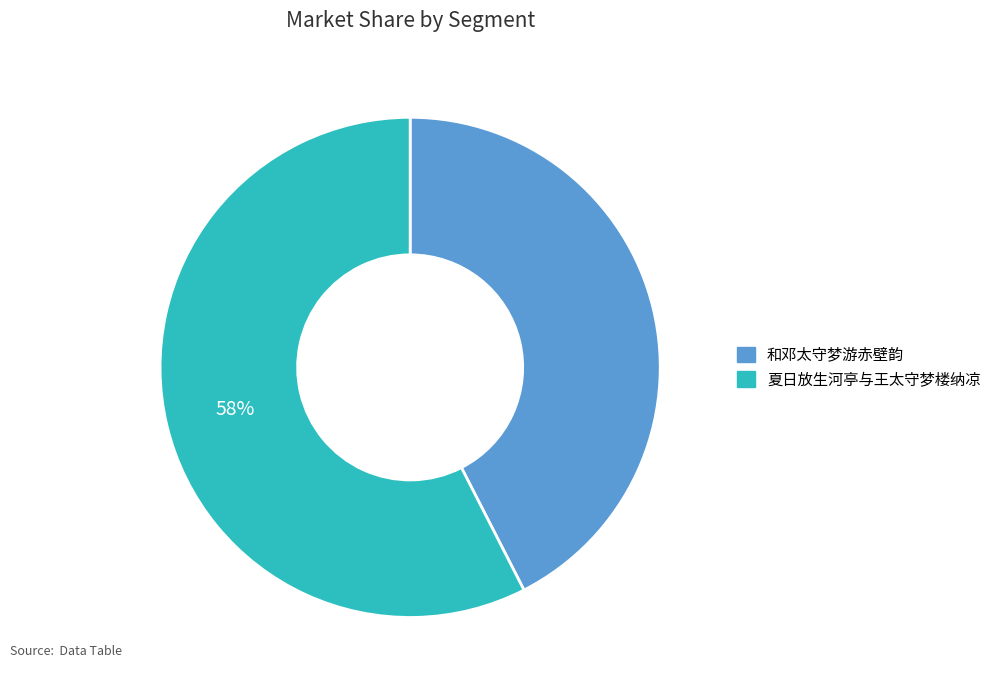

Rank the categories by value from lowest to highest.

和邓太守梦游赤壁韵, 夏日放生河亭与王太守梦楼纳凉